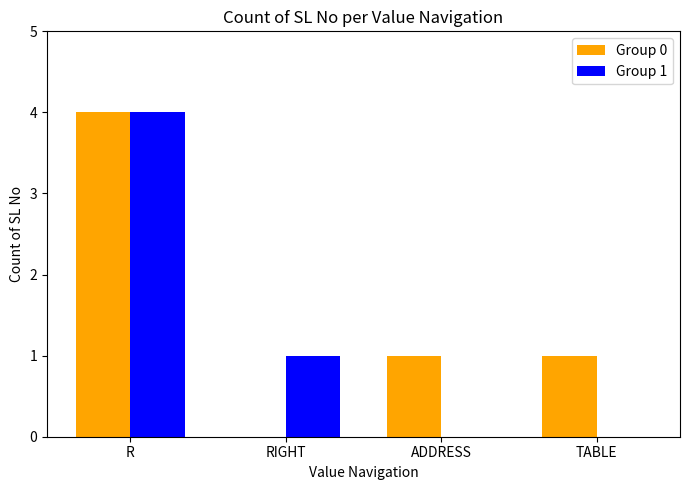

Count the number of data series in this chart.

2